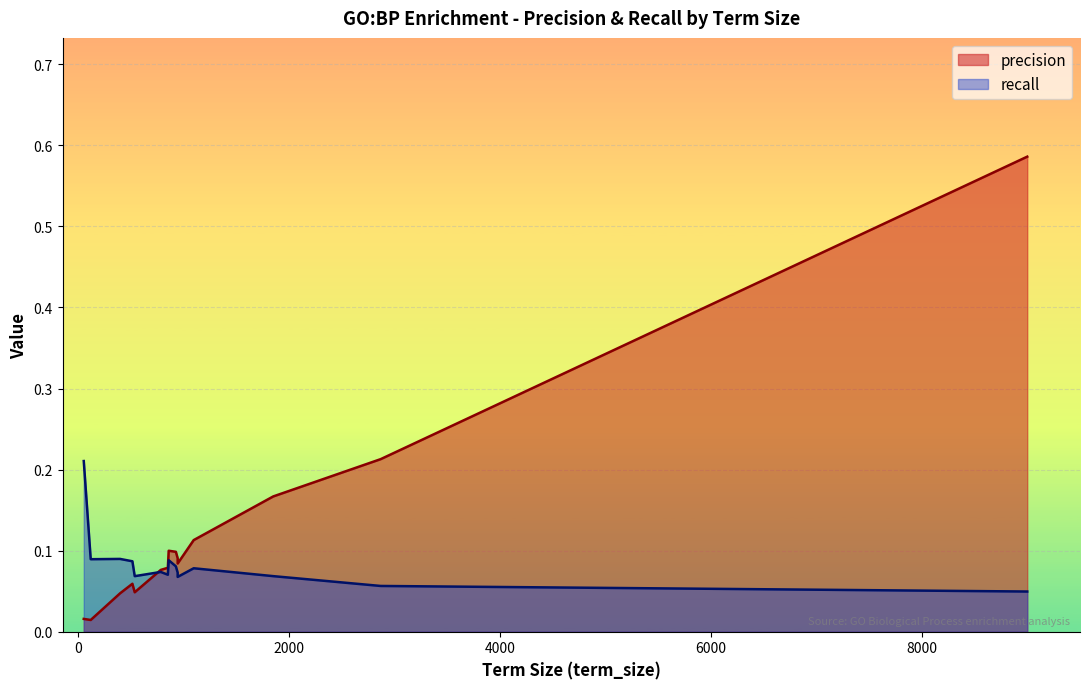

At how many categories does at least one series exceed 0?

15